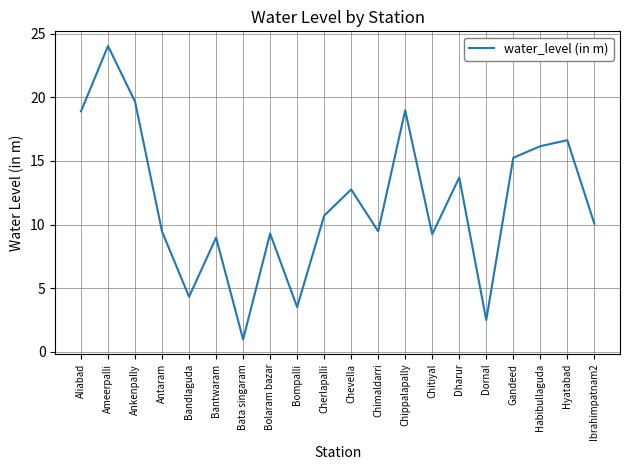

What position from the left is Dharur?

15